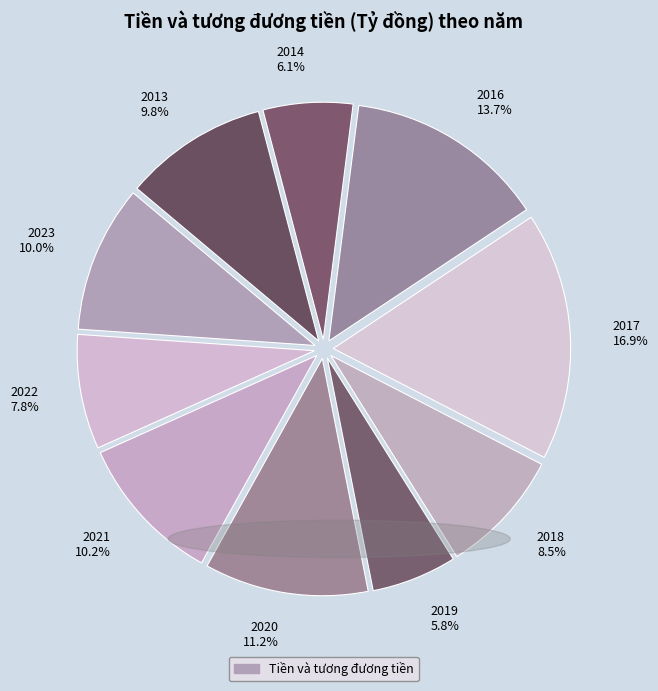

What is the ratio of the value at 2014 6.1% to the value at 2019 5.8%?

1.1